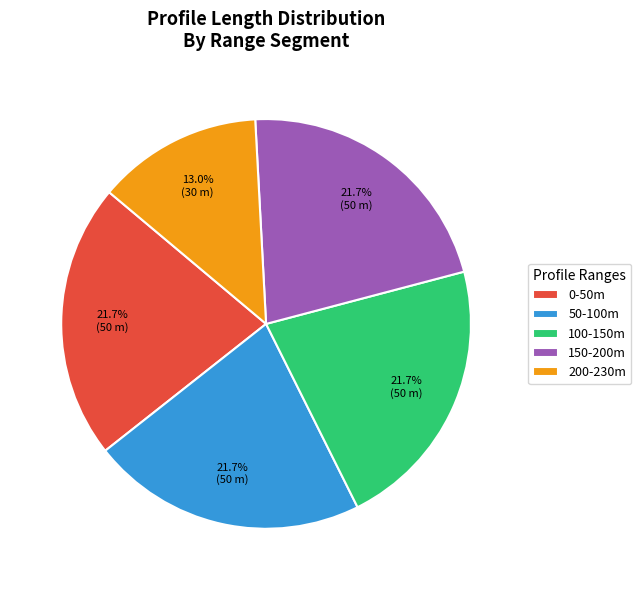

Between 200-230m and 150-200m, which is larger?

150-200m